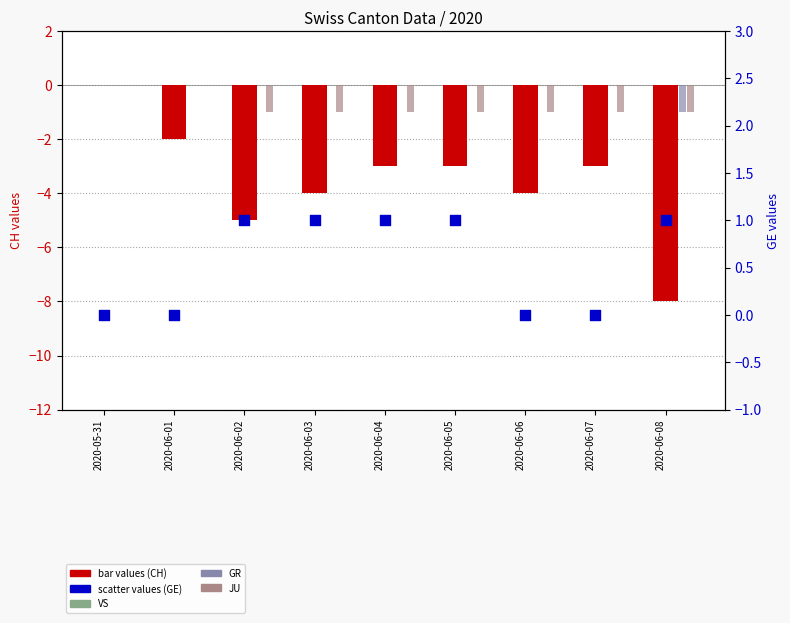

What are all the series names shown in the legend?

CH, VS, GR, JU, GE